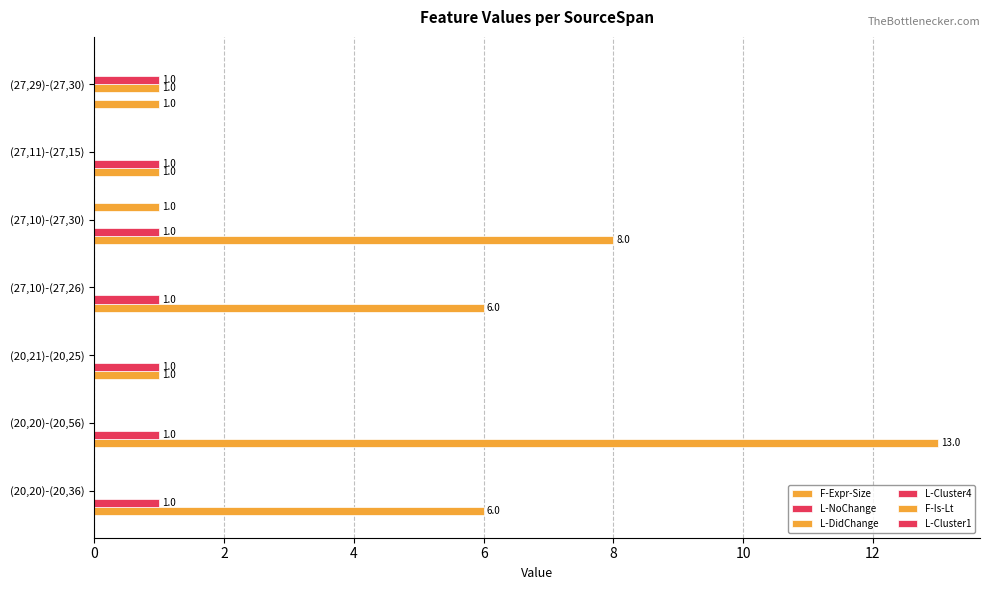

Which series has the widest spread of values?

F-Expr-Size